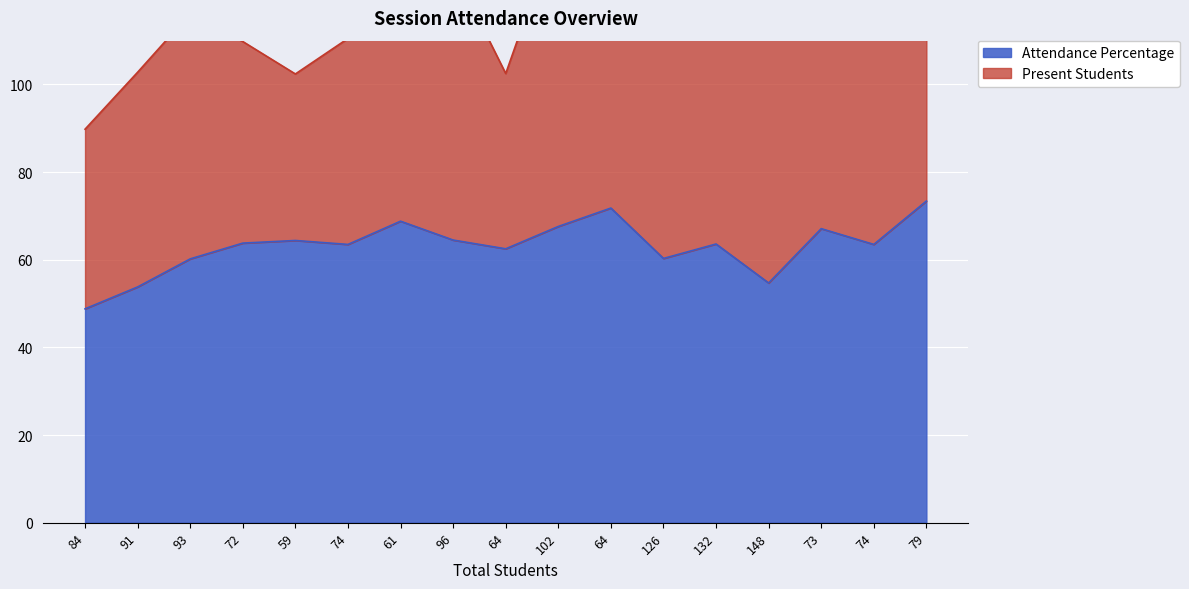

What is the label of the 14th point from the left?

148